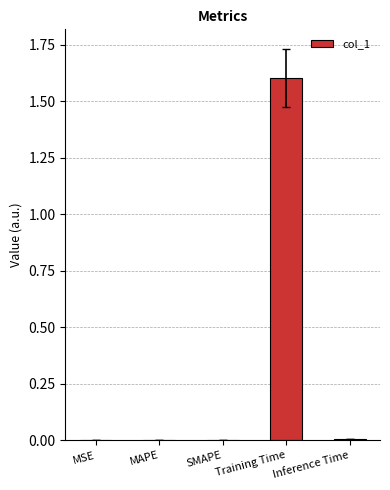

What is the sum of all values?

1.6